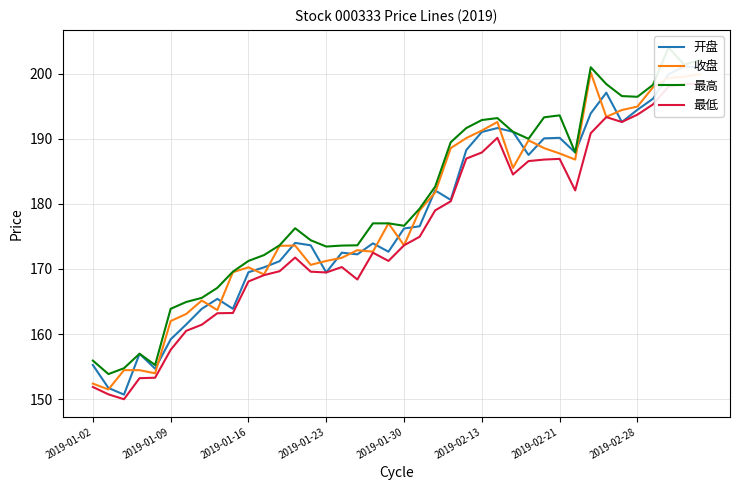

Between 14 and 27, which series saw the biggest shift?

开盘